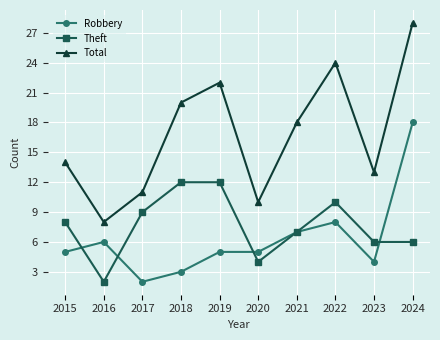

Where is the first local minimum for Robbery?

2017